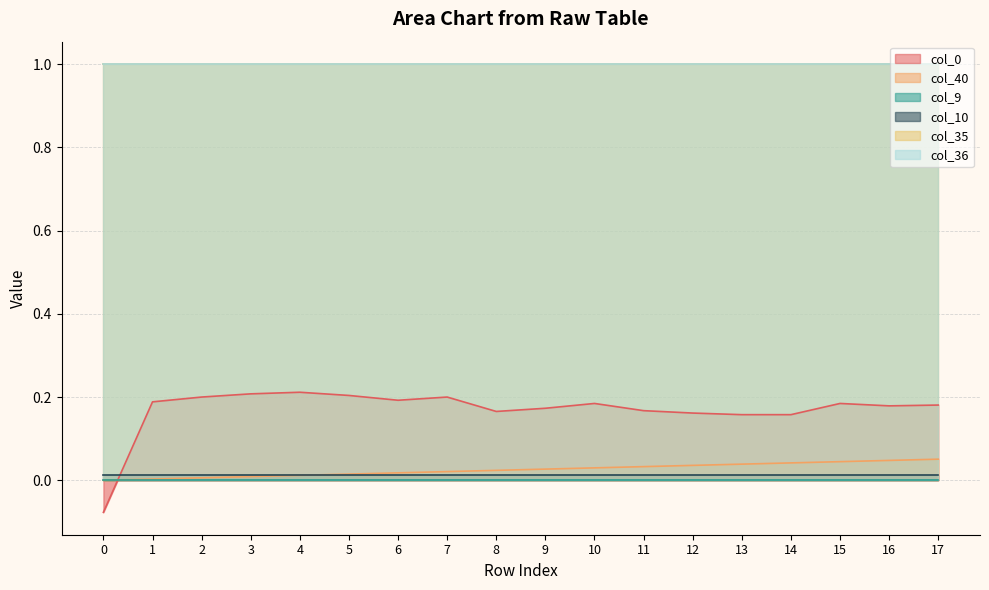

Is the value of col_10 at 16 greater than the value of col_0 at 15?

No